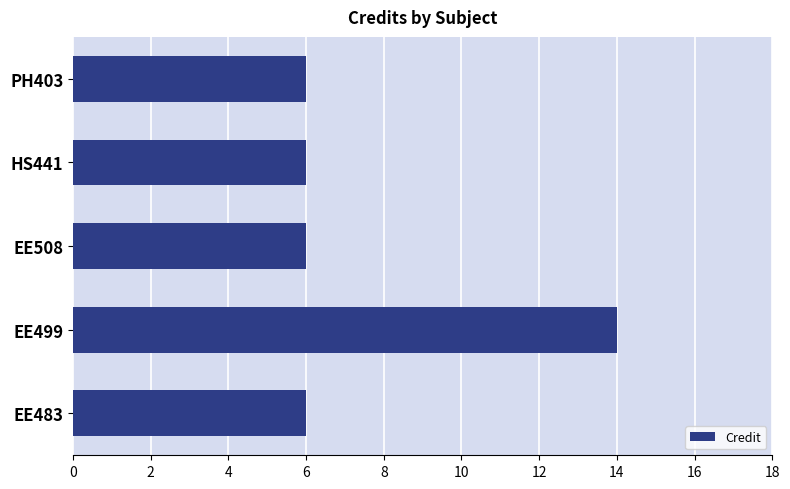

What is the maximum value shown in the chart?

14